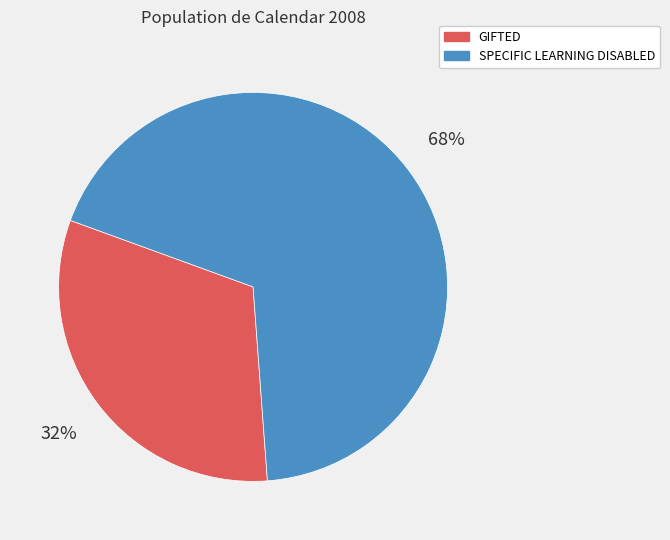

To the nearest percent, what portion does GIFTED represent?

32%